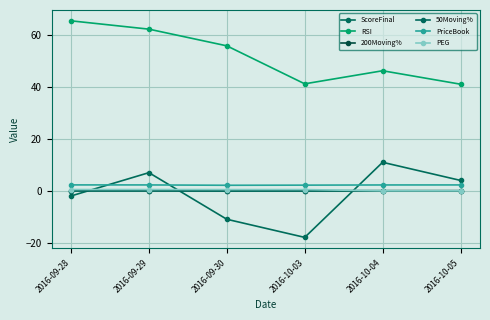

Between 2016-10-05 and 2016-10-03, which is larger?

2016-10-05